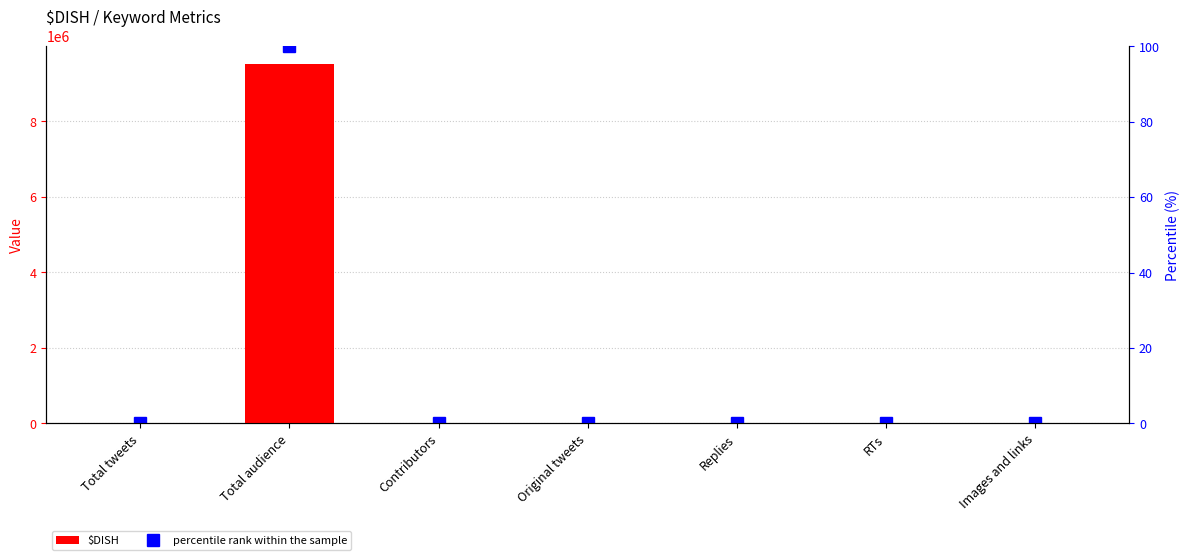

What is the label of the 6th bar from the left?

RTs